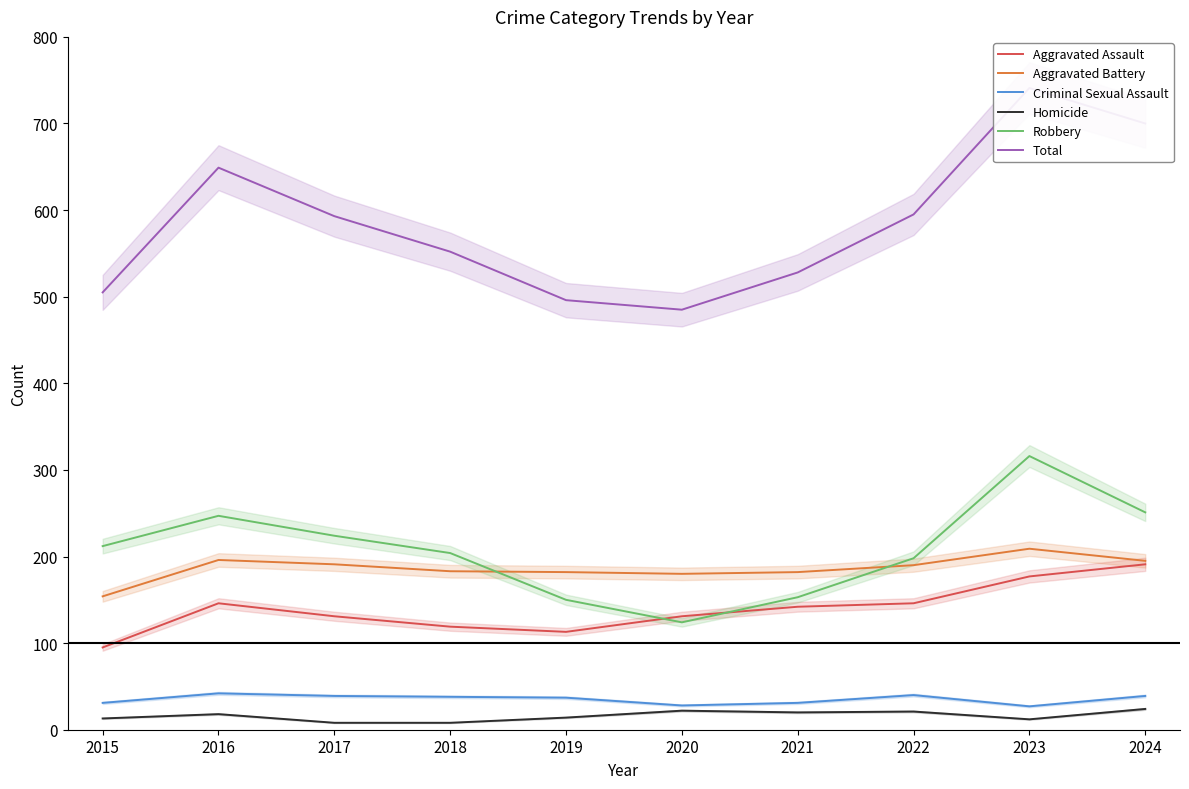

The value of Aggravated Assault at 2018 is 119. True or false?

True